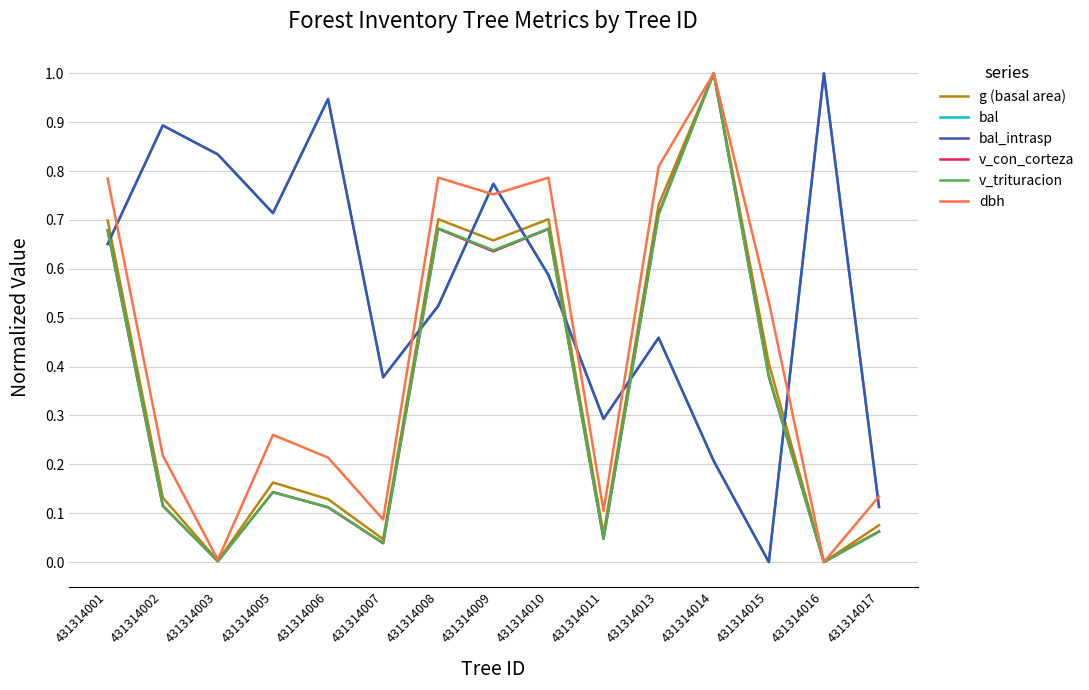

What is the difference between the dbh values at 431314015 and 431314002?

0.3